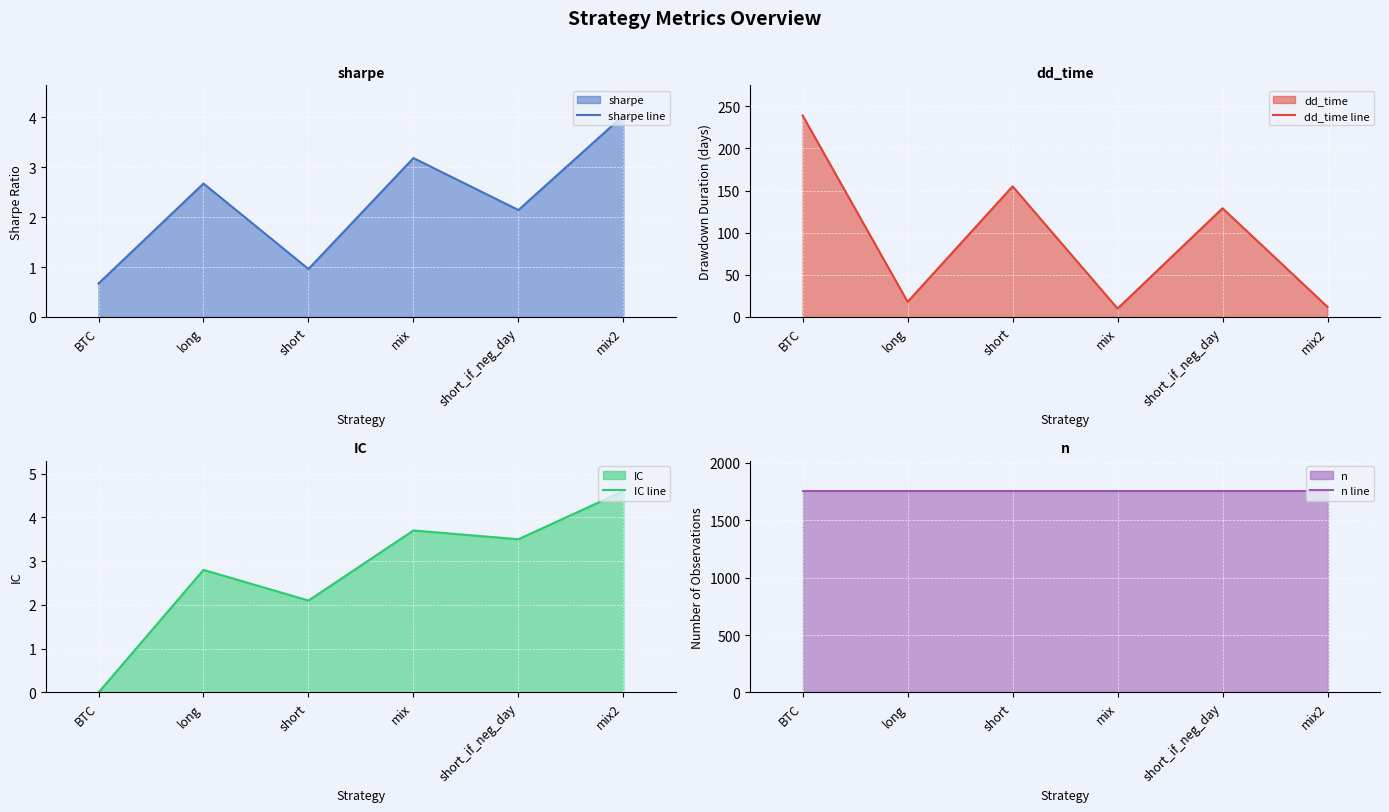

Is it true that sharpe line equals 2.7 at long?

True